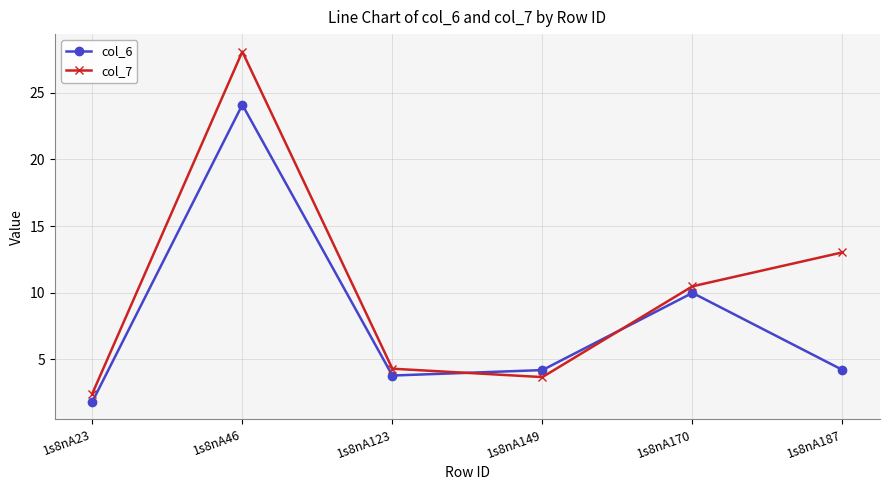

At which label does col_7 first exceed 10?

1s8nA46